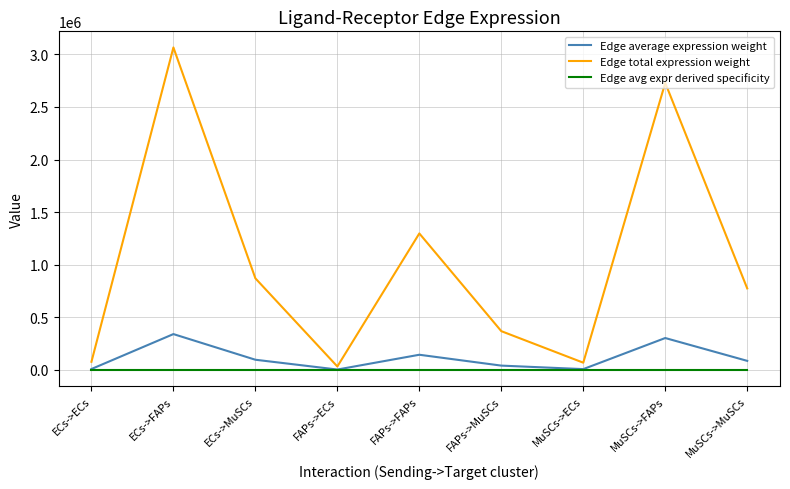

What is the sum of the Edge avg expr derived specificity values at FAPs->ECs and MuSCs->MuSCs?

0.1